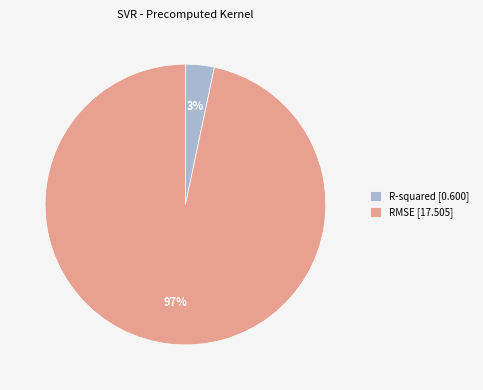

To the nearest percent, what is the average slice percentage?

50%